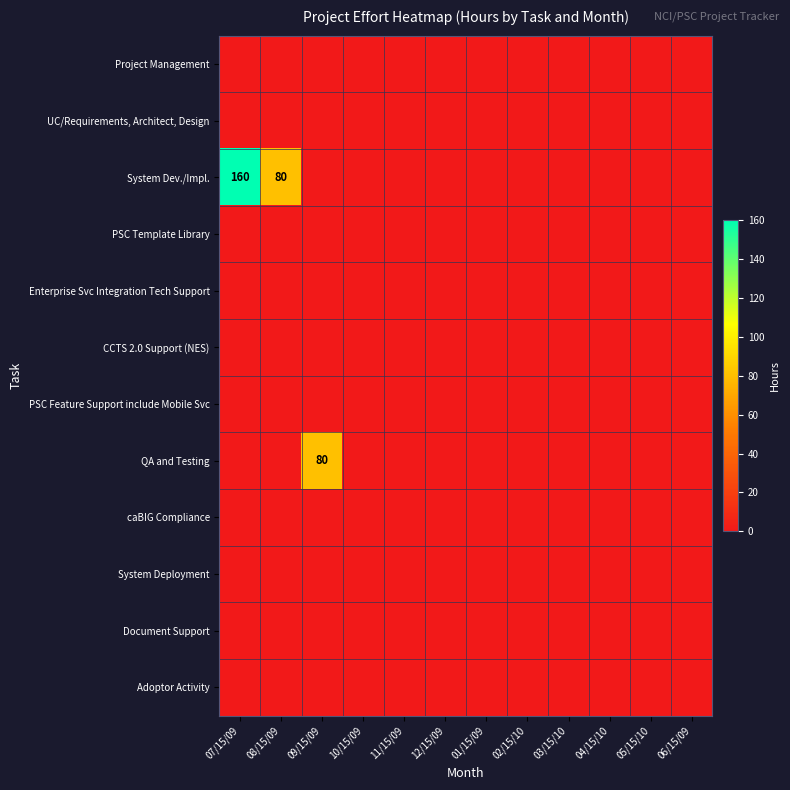

The value of System Dev./Impl. at 07/15/09 is 234. True or false?

False